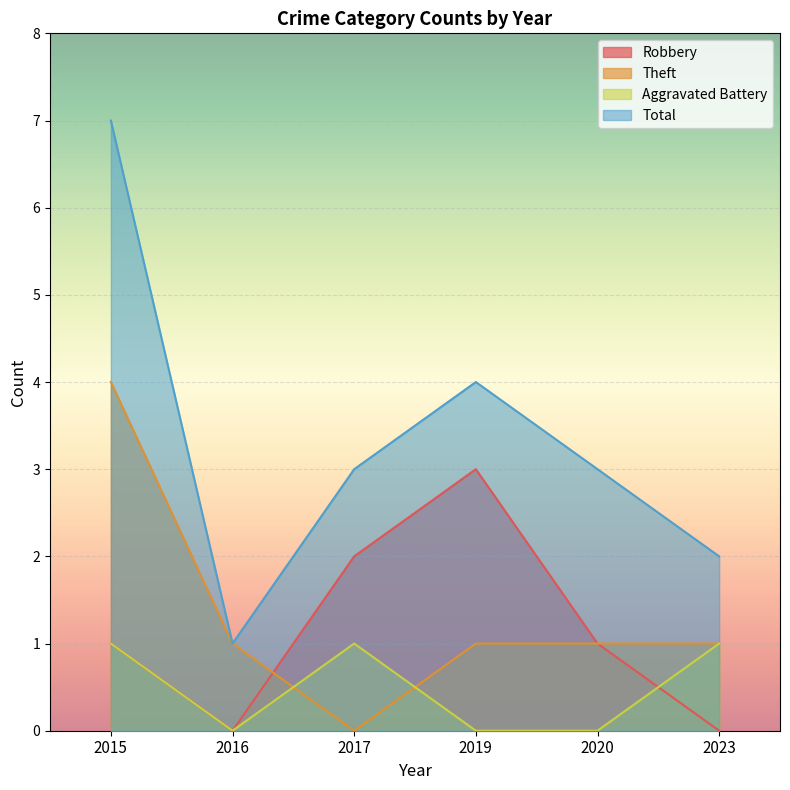

What is the difference between the Theft values at 2017 and 2015?

4